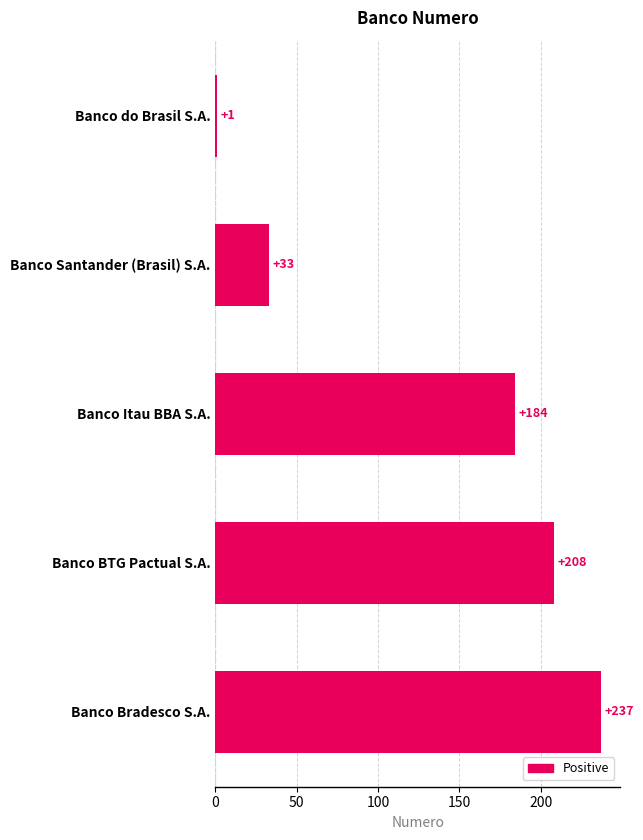

Reading top to bottom, extract all data points from this chart.

Banco do Brasil S.A.=1	Banco Santander (Brasil) S.A.=33	Banco Itau BBA S.A.=184	Banco BTG Pactual S.A.=208	Banco Bradesco S.A.=237